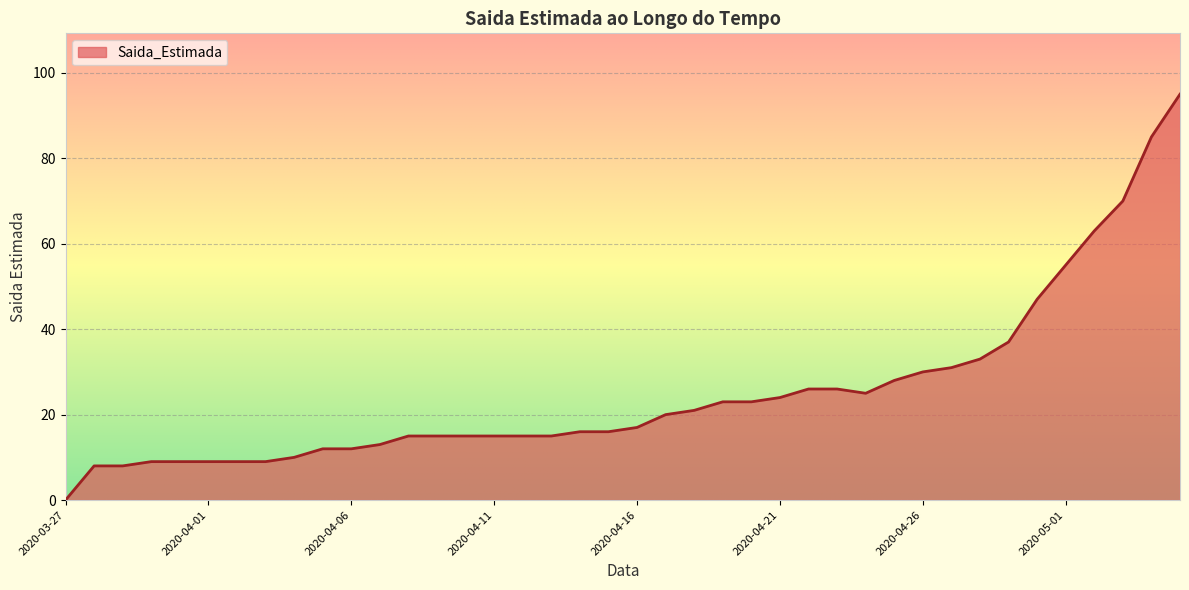

What is the difference between the maximum and minimum values?

95